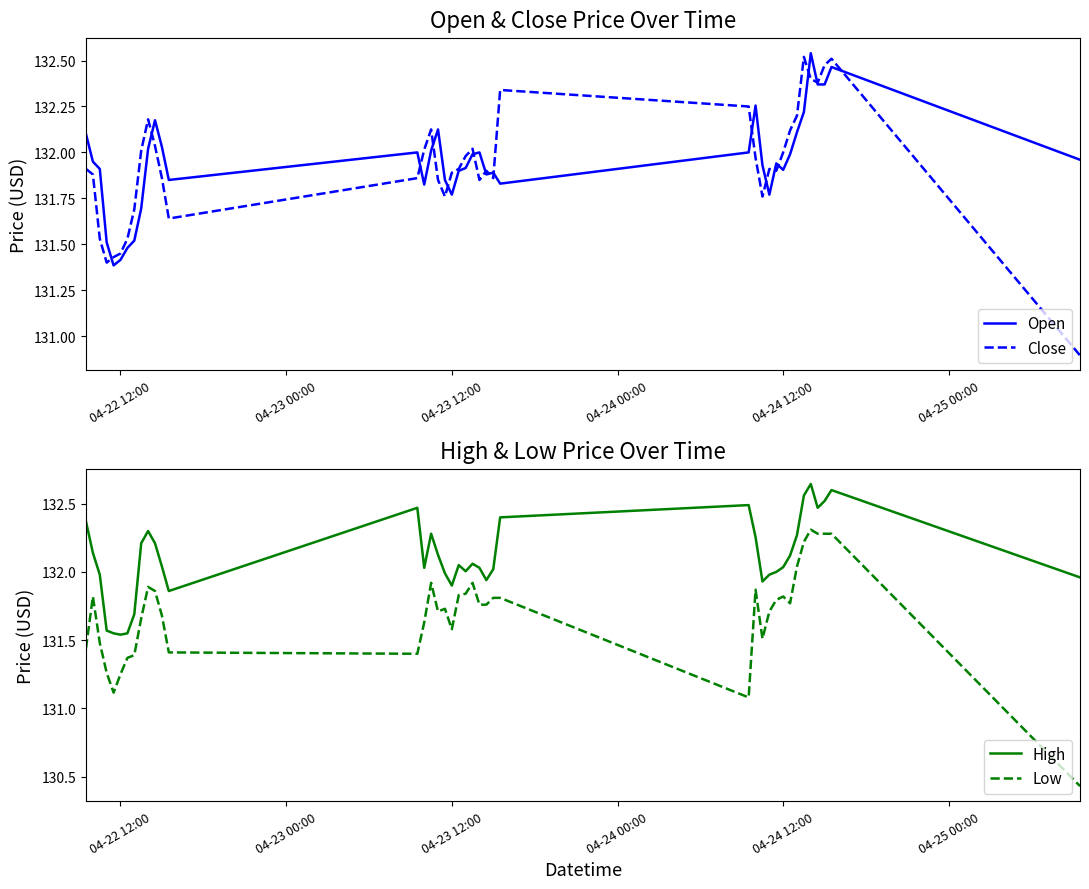

The value of Close at 04-22 12:00 is 70.1. True or false?

False